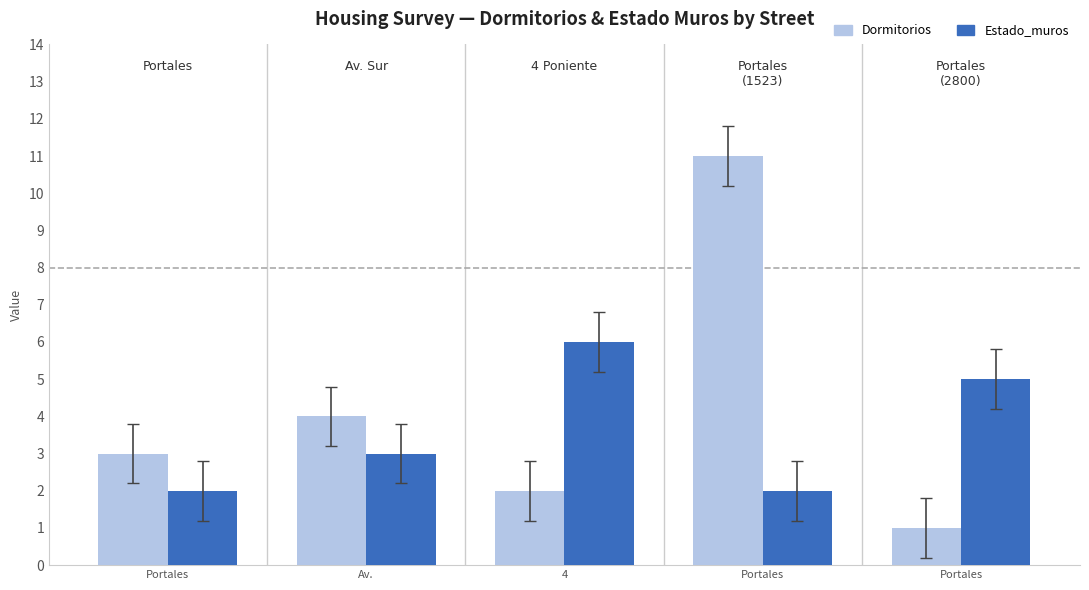

At which label does Estado_muros reach its peak?

4